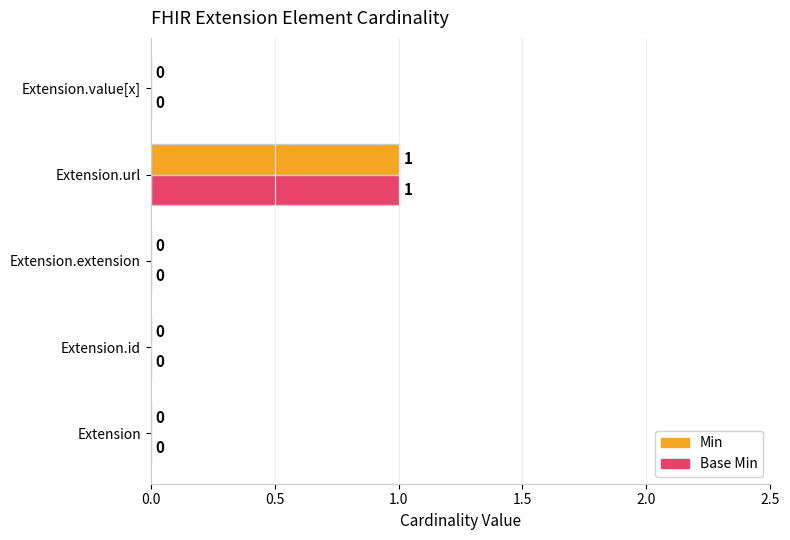

What is the maximum value for Min?

1